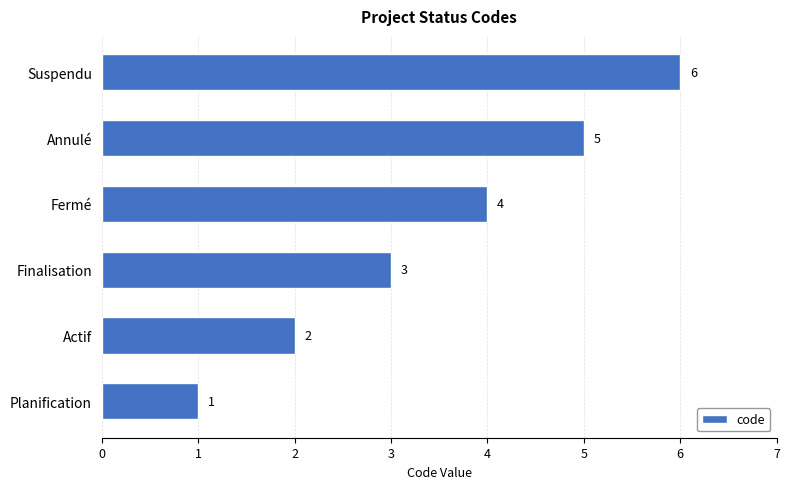

At which category does the chart reach its peak across all series?

Suspendu